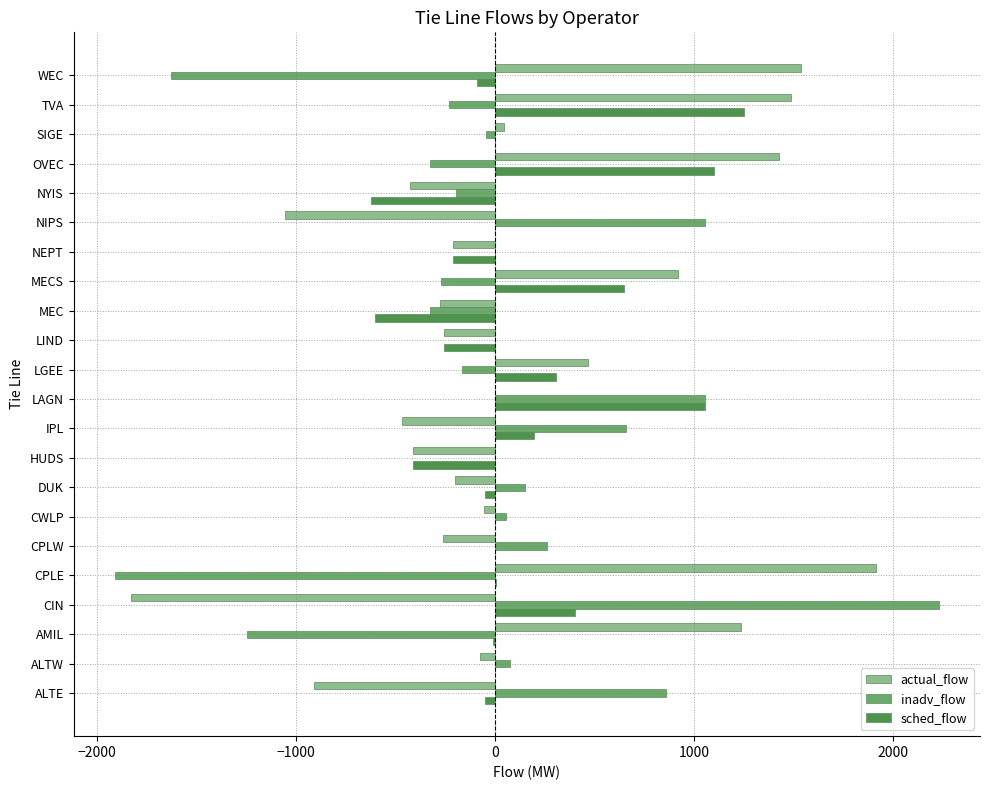

What is the total value across all series at MECS?

1300